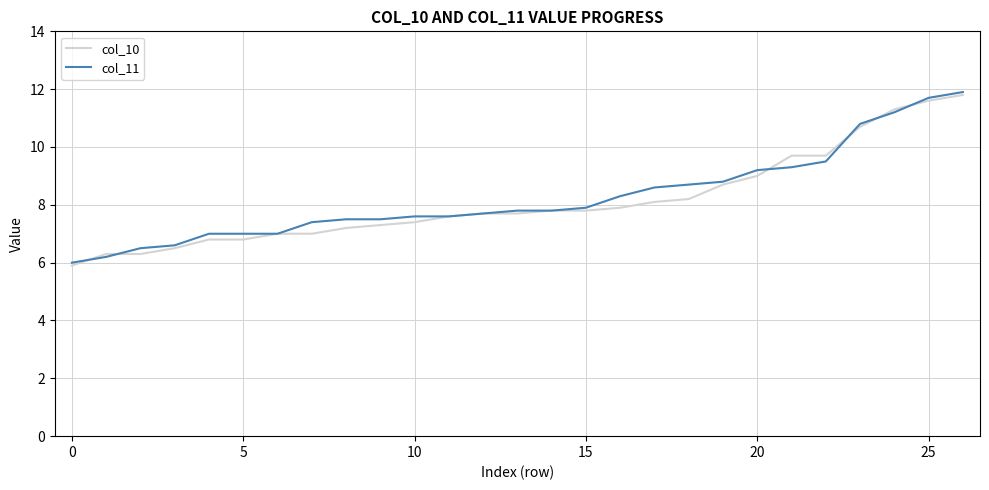

At how many categories does at least one series exceed 11?

3